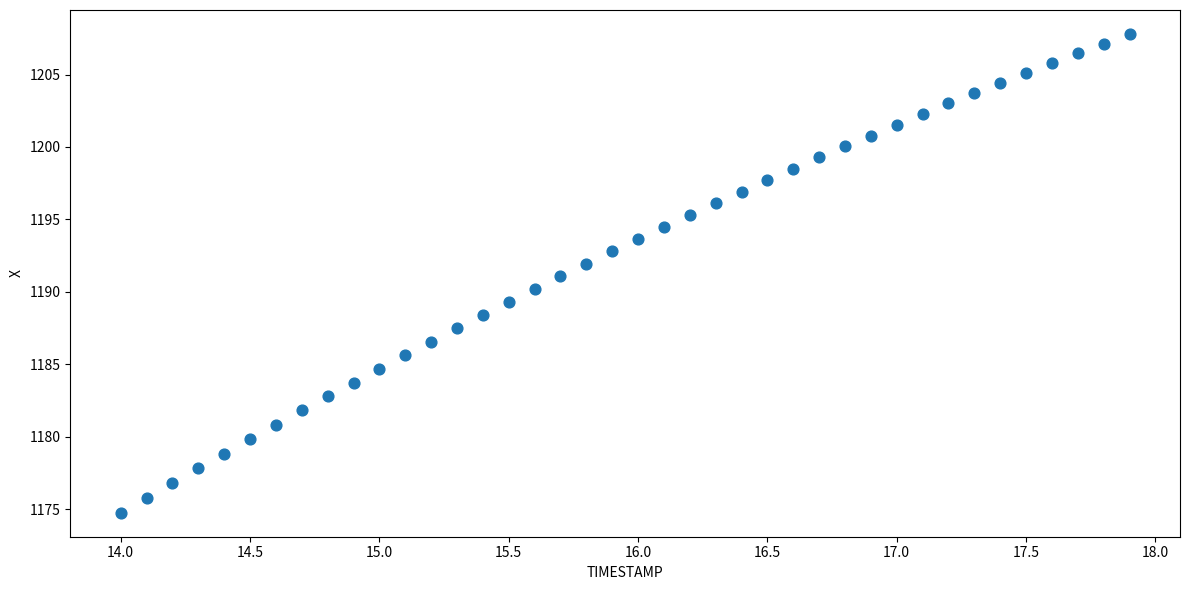

What is the range of X values (max minus min)?

3.9